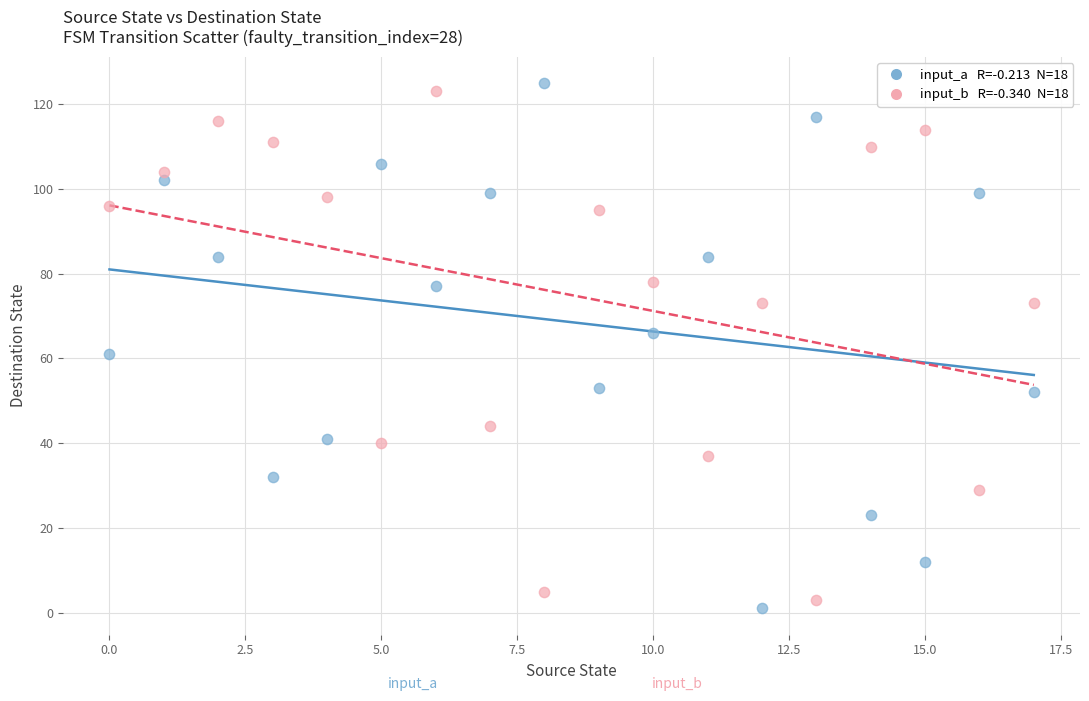

Across all data points, what is the range of Y values (max minus min)?

124